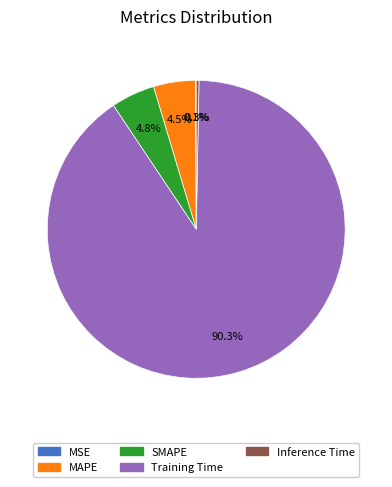

Between MAPE and Training Time, which is larger?

Training Time